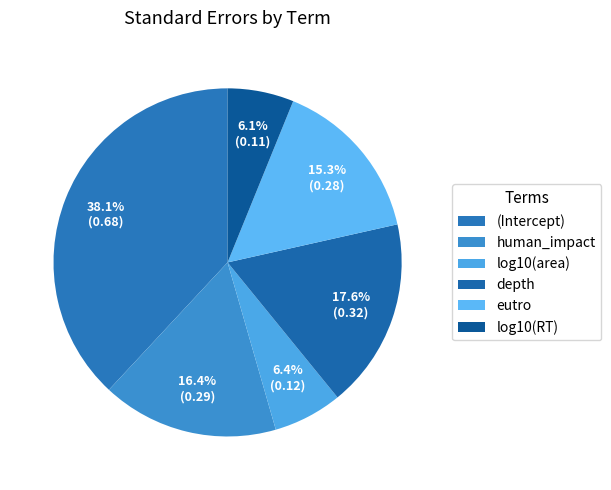

How many segments does this pie chart have?

6